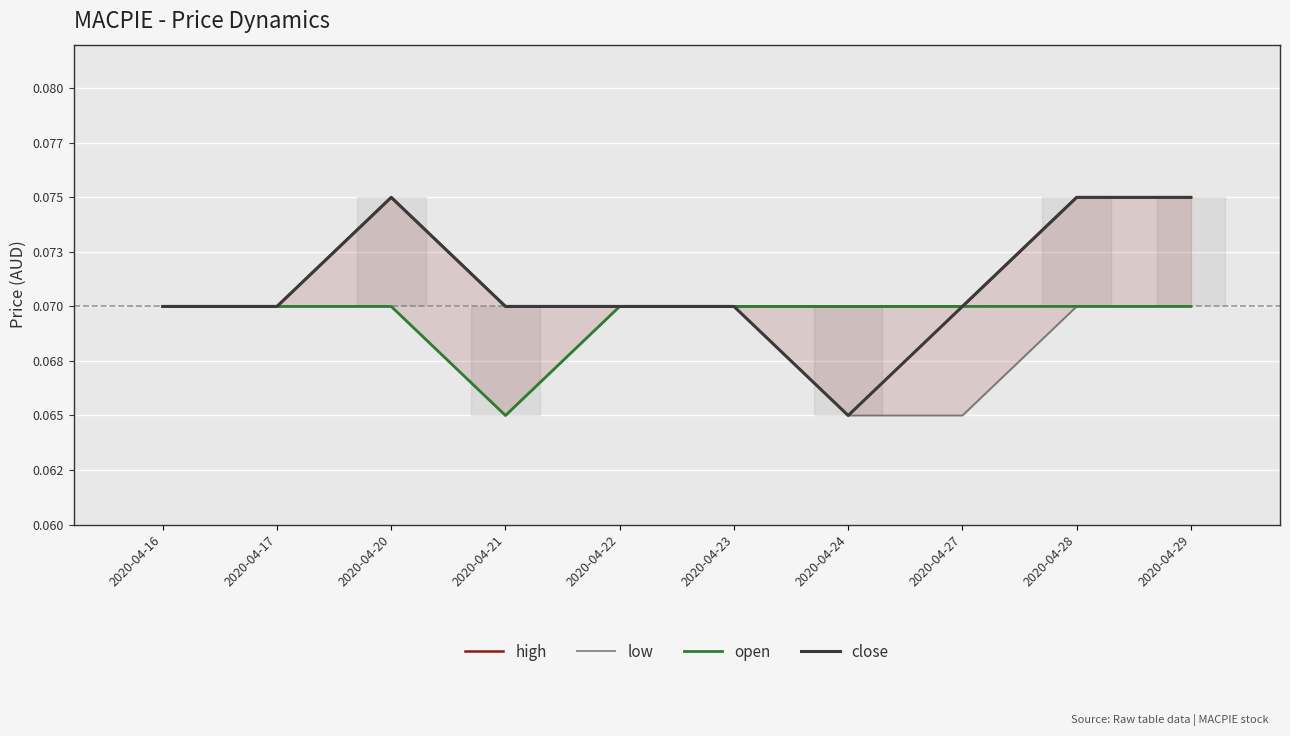

The low series shows 0.1 at 2020-04-20. True or false?

True